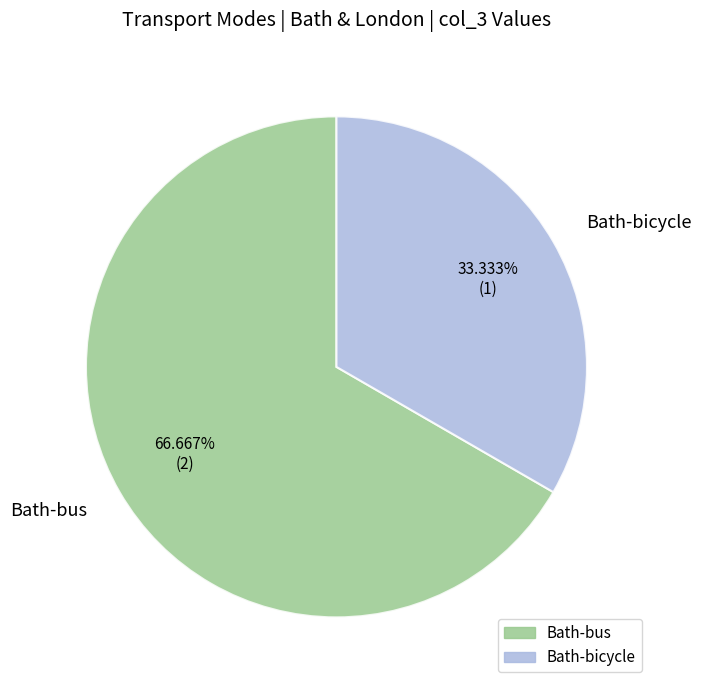

How many slices are in this pie chart?

2